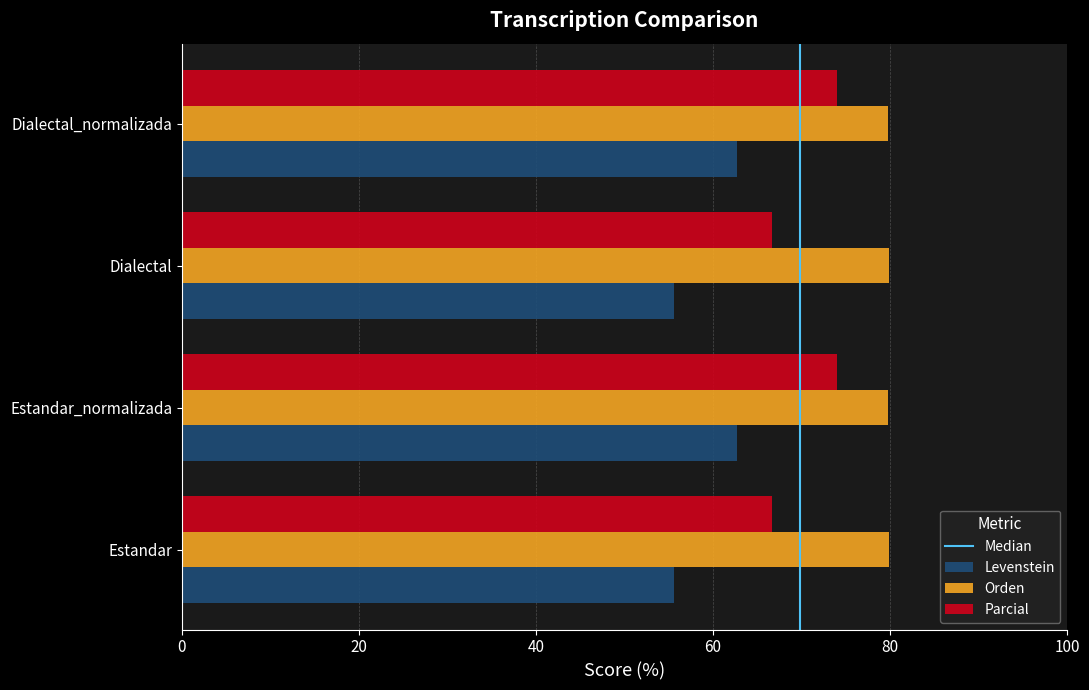

What is the average value of the Levenstein series?

59.2